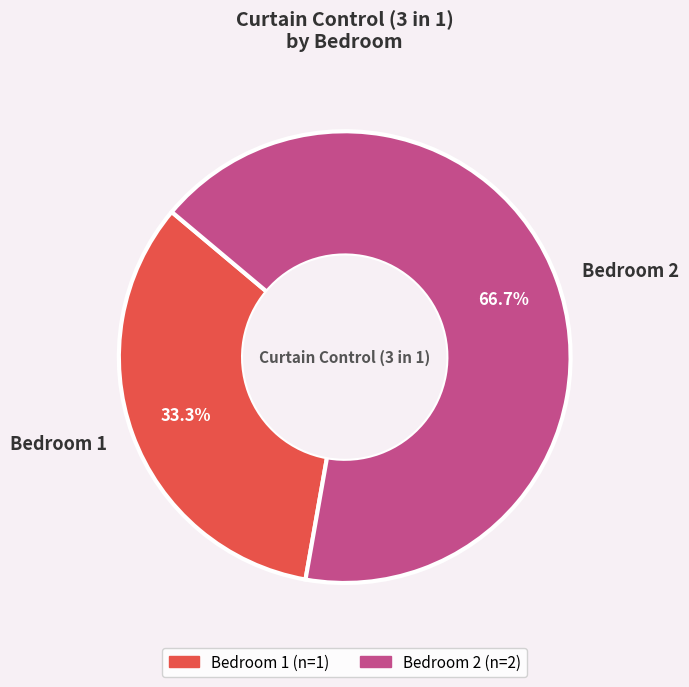

The Bedroom 1 slice represents 46% of the pie. True or false?

False